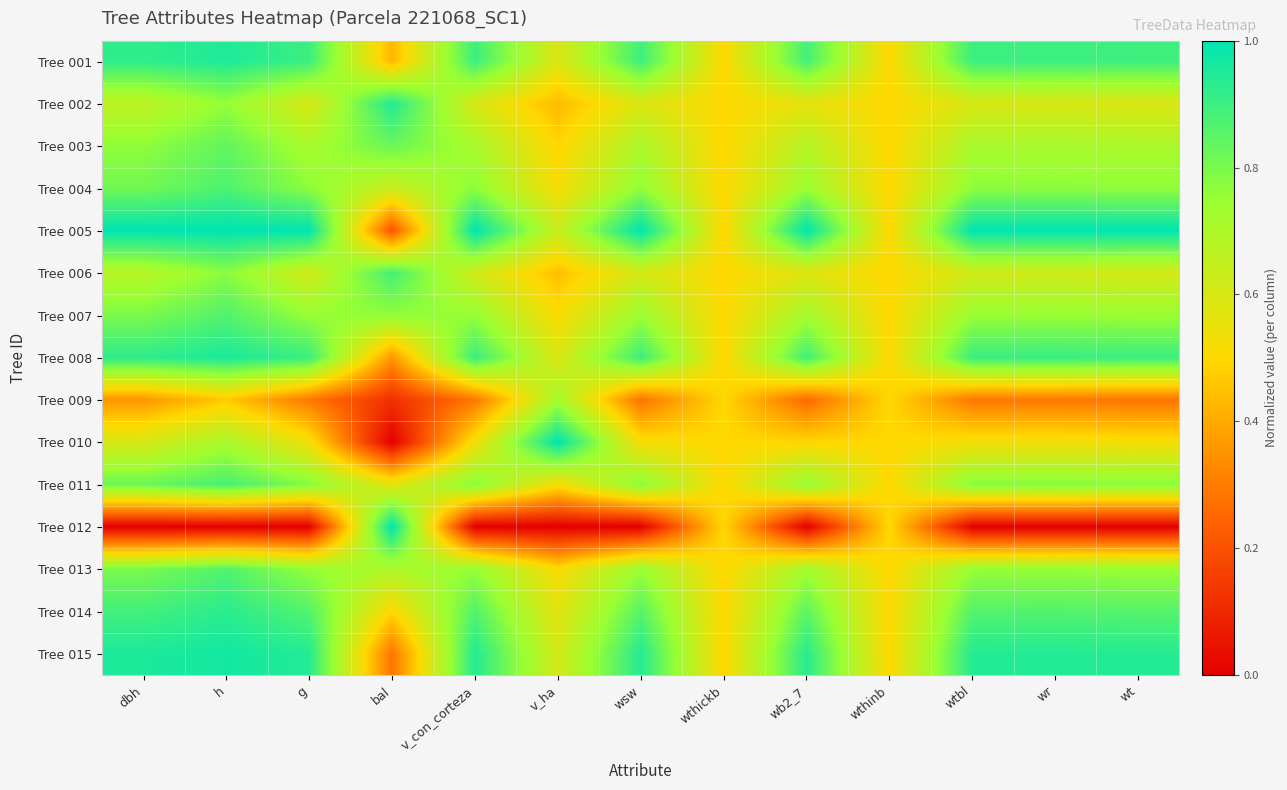

Which series has the largest total across all categories?

Tree 005